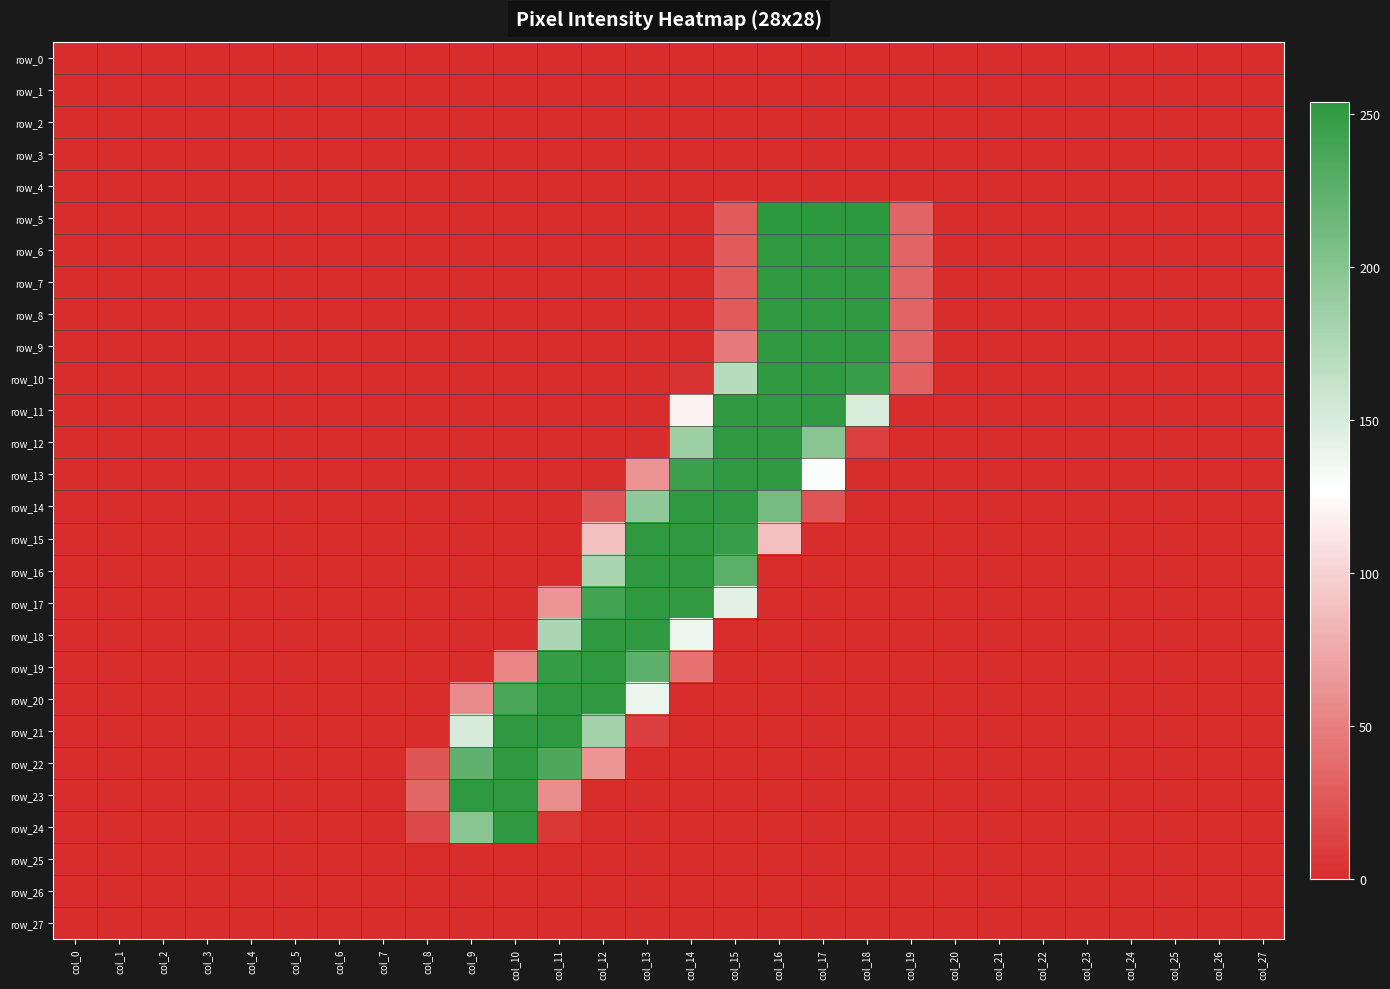

Reading right to left, transcribe all the data shown in this chart.

row_0: col_27=0	col_26=0	col_25=0	col_24=0	col_23=0	col_22=0	col_21=0	col_20=0	col_19=0	col_18=0	col_17=0	col_16=0	col_15=0	col_14=0	col_13=0	col_12=0	col_11=0	col_10=0	col_9=0	col_8=0	col_7=0	col_6=0	col_5=0	col_4=0	col_3=0	col_2=0	col_1=0	col_0=0
row_1: col_27=0	col_26=0	col_25=0	col_24=0	col_23=0	col_22=0	col_21=0	col_20=0	col_19=0	col_18=0	col_17=0	col_16=0	col_15=0	col_14=0	col_13=0	col_12=0	col_11=0	col_10=0	col_9=0	col_8=0	col_7=0	col_6=0	col_5=0	col_4=0	col_3=0	col_2=0	col_1=0	col_0=0
row_2: col_27=0	col_26=0	col_25=0	col_24=0	col_23=0	col_22=0	col_21=0	col_20=0	col_19=0	col_18=0	col_17=0	col_16=0	col_15=0	col_14=0	col_13=0	col_12=0	col_11=0	col_10=0	col_9=0	col_8=0	col_7=0	col_6=0	col_5=0	col_4=0	col_3=0	col_2=0	col_1=0	col_0=0
row_3: col_27=0	col_26=0	col_25=0	col_24=0	col_23=0	col_22=0	col_21=0	col_20=0	col_19=0	col_18=0	col_17=0	col_16=0	col_15=0	col_14=0	col_13=0	col_12=0	col_11=0	col_10=0	col_9=0	col_8=0	col_7=0	col_6=0	col_5=0	col_4=0	col_3=0	col_2=0	col_1=0	col_0=0
row_4: col_27=0	col_26=0	col_25=0	col_24=0	col_23=0	col_22=0	col_21=0	col_20=0	col_19=0	col_18=0	col_17=0	col_16=0	col_15=0	col_14=0	col_13=0	col_12=0	col_11=0	col_10=0	col_9=0	col_8=0	col_7=0	col_6=0	col_5=0	col_4=0	col_3=0	col_2=0	col_1=0	col_0=0
row_5: col_27=0	col_26=0	col_25=0	col_24=0	col_23=0	col_22=0	col_21=0	col_20=0	col_19=34	col_18=254	col_17=254	col_16=254	col_15=28	col_14=0	col_13=0	col_12=0	col_11=0	col_10=0	col_9=0	col_8=0	col_7=0	col_6=0	col_5=0	col_4=0	col_3=0	col_2=0	col_1=0	col_0=0
row_6: col_27=0	col_26=0	col_25=0	col_24=0	col_23=0	col_22=0	col_21=0	col_20=0	col_19=34	col_18=253	col_17=253	col_16=253	col_15=28	col_14=0	col_13=0	col_12=0	col_11=0	col_10=0	col_9=0	col_8=0	col_7=0	col_6=0	col_5=0	col_4=0	col_3=0	col_2=0	col_1=0	col_0=0
row_7: col_27=0	col_26=0	col_25=0	col_24=0	col_23=0	col_22=0	col_21=0	col_20=0	col_19=34	col_18=253	col_17=253	col_16=253	col_15=28	col_14=0	col_13=0	col_12=0	col_11=0	col_10=0	col_9=0	col_8=0	col_7=0	col_6=0	col_5=0	col_4=0	col_3=0	col_2=0	col_1=0	col_0=0
row_8: col_27=0	col_26=0	col_25=0	col_24=0	col_23=0	col_22=0	col_21=0	col_20=0	col_19=34	col_18=253	col_17=253	col_16=253	col_15=28	col_14=0	col_13=0	col_12=0	col_11=0	col_10=0	col_9=0	col_8=0	col_7=0	col_6=0	col_5=0	col_4=0	col_3=0	col_2=0	col_1=0	col_0=0
row_9: col_27=0	col_26=0	col_25=0	col_24=0	col_23=0	col_22=0	col_21=0	col_20=0	col_19=34	col_18=253	col_17=253	col_16=253	col_15=47	col_14=0	col_13=0	col_12=0	col_11=0	col_10=0	col_9=0	col_8=0	col_7=0	col_6=0	col_5=0	col_4=0	col_3=0	col_2=0	col_1=0	col_0=0
row_10: col_27=0	col_26=0	col_25=0	col_24=0	col_23=0	col_22=0	col_21=0	col_20=0	col_19=32	col_18=248	col_17=253	col_16=253	col_15=170	col_14=3	col_13=0	col_12=0	col_11=0	col_10=0	col_9=0	col_8=0	col_7=0	col_6=0	col_5=0	col_4=0	col_3=0	col_2=0	col_1=0	col_0=0
row_11: col_27=0	col_26=0	col_25=0	col_24=0	col_23=0	col_22=0	col_21=0	col_20=0	col_19=0	col_18=150	col_17=253	col_16=253	col_15=253	col_14=120	col_13=0	col_12=0	col_11=0	col_10=0	col_9=0	col_8=0	col_7=0	col_6=0	col_5=0	col_4=0	col_3=0	col_2=0	col_1=0	col_0=0
row_12: col_27=0	col_26=0	col_25=0	col_24=0	col_23=0	col_22=0	col_21=0	col_20=0	col_19=0	col_18=11	col_17=199	col_16=253	col_15=253	col_14=186	col_13=0	col_12=0	col_11=0	col_10=0	col_9=0	col_8=0	col_7=0	col_6=0	col_5=0	col_4=0	col_3=0	col_2=0	col_1=0	col_0=0
row_13: col_27=0	col_26=0	col_25=0	col_24=0	col_23=0	col_22=0	col_21=0	col_20=0	col_19=0	col_18=0	col_17=129	col_16=253	col_15=253	col_14=246	col_13=62	col_12=0	col_11=0	col_10=0	col_9=0	col_8=0	col_7=0	col_6=0	col_5=0	col_4=0	col_3=0	col_2=0	col_1=0	col_0=0
row_14: col_27=0	col_26=0	col_25=0	col_24=0	col_23=0	col_22=0	col_21=0	col_20=0	col_19=0	col_18=0	col_17=24	col_16=210	col_15=253	col_14=253	col_13=194	col_12=25	col_11=0	col_10=0	col_9=0	col_8=0	col_7=0	col_6=0	col_5=0	col_4=0	col_3=0	col_2=0	col_1=0	col_0=0
row_15: col_27=0	col_26=0	col_25=0	col_24=0	col_23=0	col_22=0	col_21=0	col_20=0	col_19=0	col_18=0	col_17=0	col_16=89	col_15=248	col_14=253	col_13=253	col_12=90	col_11=0	col_10=0	col_9=0	col_8=0	col_7=0	col_6=0	col_5=0	col_4=0	col_3=0	col_2=0	col_1=0	col_0=0
row_16: col_27=0	col_26=0	col_25=0	col_24=0	col_23=0	col_22=0	col_21=0	col_20=0	col_19=0	col_18=0	col_17=0	col_16=0	col_15=226	col_14=253	col_13=253	col_12=179	col_11=0	col_10=0	col_9=0	col_8=0	col_7=0	col_6=0	col_5=0	col_4=0	col_3=0	col_2=0	col_1=0	col_0=0
row_17: col_27=0	col_26=0	col_25=0	col_24=0	col_23=0	col_22=0	col_21=0	col_20=0	col_19=0	col_18=0	col_17=0	col_16=0	col_15=144	col_14=252	col_13=253	col_12=242	col_11=63	col_10=0	col_9=0	col_8=0	col_7=0	col_6=0	col_5=0	col_4=0	col_3=0	col_2=0	col_1=0	col_0=0
row_18: col_27=0	col_26=0	col_25=0	col_24=0	col_23=0	col_22=0	col_21=0	col_20=0	col_19=0	col_18=0	col_17=0	col_16=0	col_15=0	col_14=137	col_13=253	col_12=253	col_11=177	col_10=0	col_9=0	col_8=0	col_7=0	col_6=0	col_5=0	col_4=0	col_3=0	col_2=0	col_1=0	col_0=0
row_19: col_27=0	col_26=0	col_25=0	col_24=0	col_23=0	col_22=0	col_21=0	col_20=0	col_19=0	col_18=0	col_17=0	col_16=0	col_15=0	col_14=41	col_13=225	col_12=253	col_11=250	col_10=54	col_9=0	col_8=0	col_7=0	col_6=0	col_5=0	col_4=0	col_3=0	col_2=0	col_1=0	col_0=0
row_20: col_27=0	col_26=0	col_25=0	col_24=0	col_23=0	col_22=0	col_21=0	col_20=0	col_19=0	col_18=0	col_17=0	col_16=0	col_15=0	col_14=0	col_13=139	col_12=253	col_11=253	col_10=237	col_9=57	col_8=0	col_7=0	col_6=0	col_5=0	col_4=0	col_3=0	col_2=0	col_1=0	col_0=0
row_21: col_27=0	col_26=0	col_25=0	col_24=0	col_23=0	col_22=0	col_21=0	col_20=0	col_19=0	col_18=0	col_17=0	col_16=0	col_15=0	col_14=0	col_13=10	col_12=183	col_11=253	col_10=253	col_9=151	col_8=0	col_7=0	col_6=0	col_5=0	col_4=0	col_3=0	col_2=0	col_1=0	col_0=0
row_22: col_27=0	col_26=0	col_25=0	col_24=0	col_23=0	col_22=0	col_21=0	col_20=0	col_19=0	col_18=0	col_17=0	col_16=0	col_15=0	col_14=0	col_13=0	col_12=63	col_11=235	col_10=253	col_9=223	col_8=25	col_7=0	col_6=0	col_5=0	col_4=0	col_3=0	col_2=0	col_1=0	col_0=0
row_23: col_27=0	col_26=0	col_25=0	col_24=0	col_23=0	col_22=0	col_21=0	col_20=0	col_19=0	col_18=0	col_17=0	col_16=0	col_15=0	col_14=0	col_13=0	col_12=0	col_11=58	col_10=253	col_9=253	col_8=35	col_7=0	col_6=0	col_5=0	col_4=0	col_3=0	col_2=0	col_1=0	col_0=0
row_24: col_27=0	col_26=0	col_25=0	col_24=0	col_23=0	col_22=0	col_21=0	col_20=0	col_19=0	col_18=0	col_17=0	col_16=0	col_15=0	col_14=0	col_13=0	col_12=0	col_11=6	col_10=253	col_9=198	col_8=16	col_7=0	col_6=0	col_5=0	col_4=0	col_3=0	col_2=0	col_1=0	col_0=0
row_25: col_27=0	col_26=0	col_25=0	col_24=0	col_23=0	col_22=0	col_21=0	col_20=0	col_19=0	col_18=0	col_17=0	col_16=0	col_15=0	col_14=0	col_13=0	col_12=0	col_11=0	col_10=0	col_9=0	col_8=0	col_7=0	col_6=0	col_5=0	col_4=0	col_3=0	col_2=0	col_1=0	col_0=0
row_26: col_27=0	col_26=0	col_25=0	col_24=0	col_23=0	col_22=0	col_21=0	col_20=0	col_19=0	col_18=0	col_17=0	col_16=0	col_15=0	col_14=0	col_13=0	col_12=0	col_11=0	col_10=0	col_9=0	col_8=0	col_7=0	col_6=0	col_5=0	col_4=0	col_3=0	col_2=0	col_1=0	col_0=0
row_27: col_27=0	col_26=0	col_25=0	col_24=0	col_23=0	col_22=0	col_21=0	col_20=0	col_19=0	col_18=0	col_17=0	col_16=0	col_15=0	col_14=0	col_13=0	col_12=0	col_11=0	col_10=0	col_9=0	col_8=0	col_7=0	col_6=0	col_5=0	col_4=0	col_3=0	col_2=0	col_1=0	col_0=0